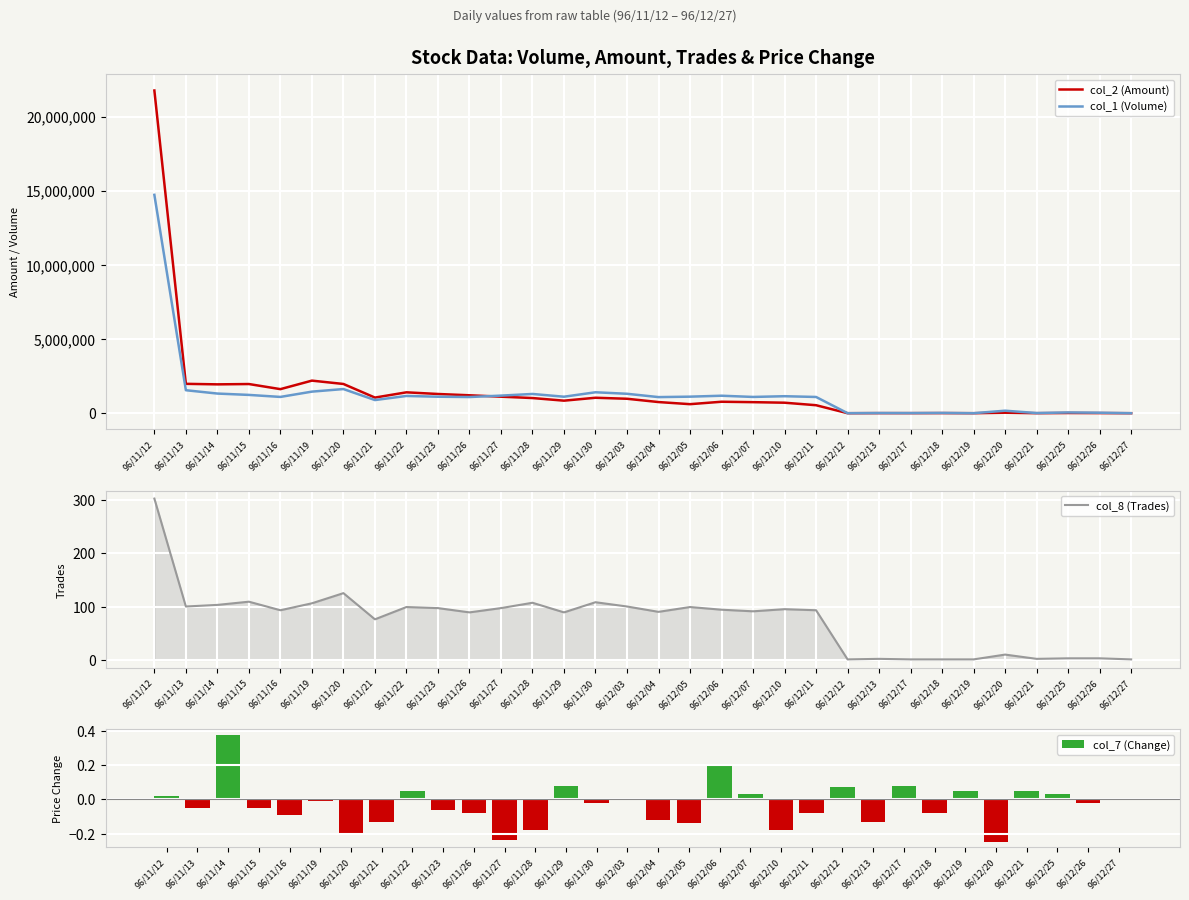

Is it true that col_8 (Trades) equals 53.2 at 96/12/11?

False